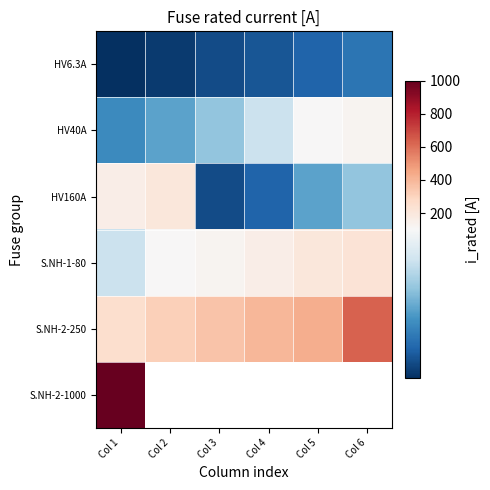

Between Col 6 and Col 4, which is larger?

Col 6